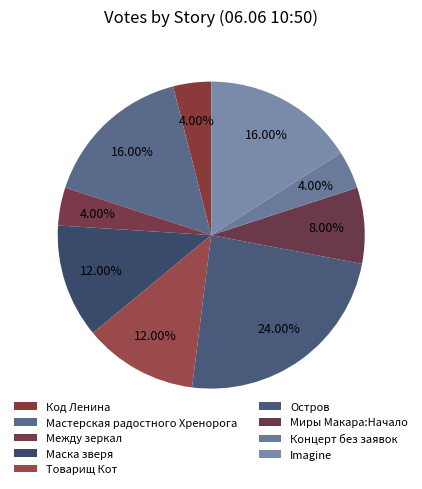

Which category has the biggest portion of the pie?

Остров